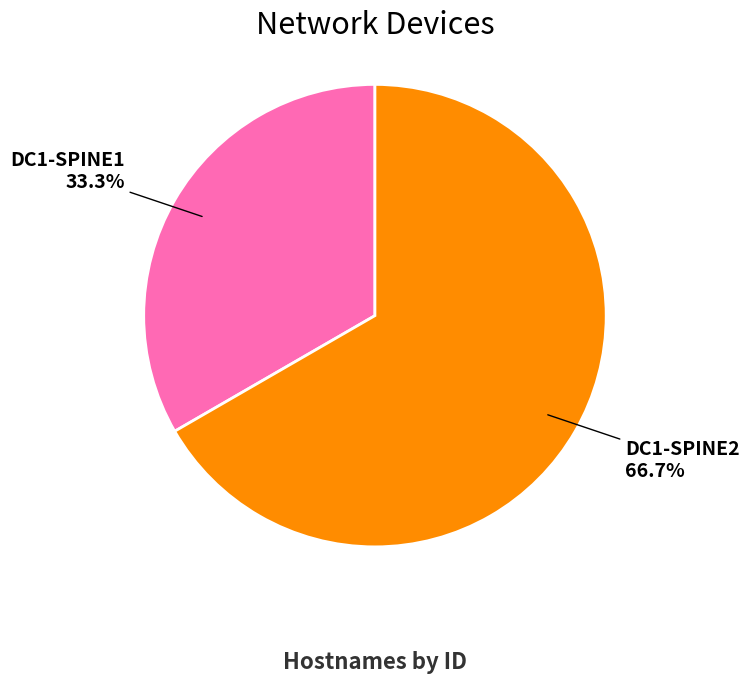

To the nearest percent, what percentage of the pie is DC1-SPINE1?

33%